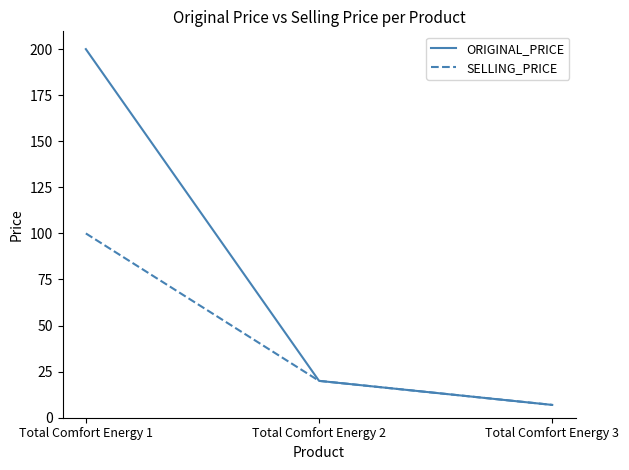

How many values in the SELLING_PRICE series are below 20?

1